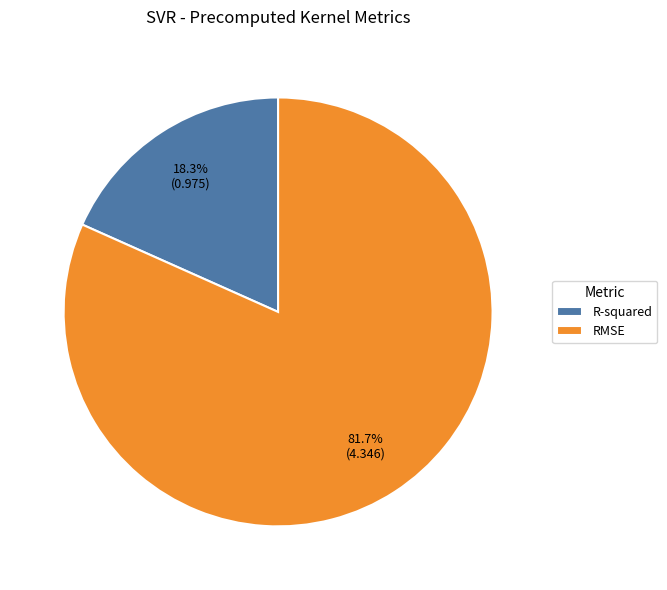

The RMSE slice represents 67% of the pie. True or false?

False